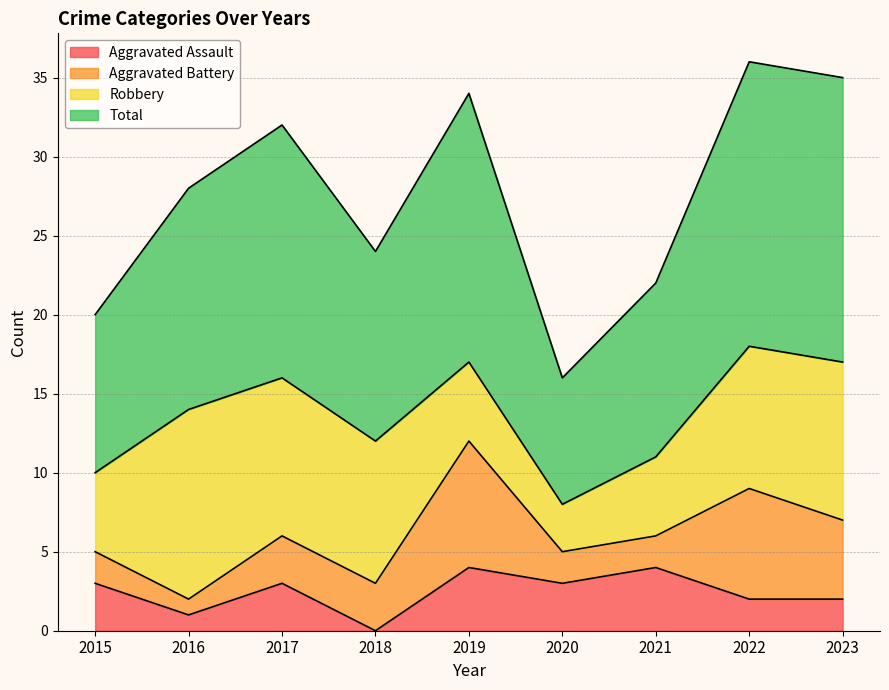

What is the approximate value of Total at 2018?

24